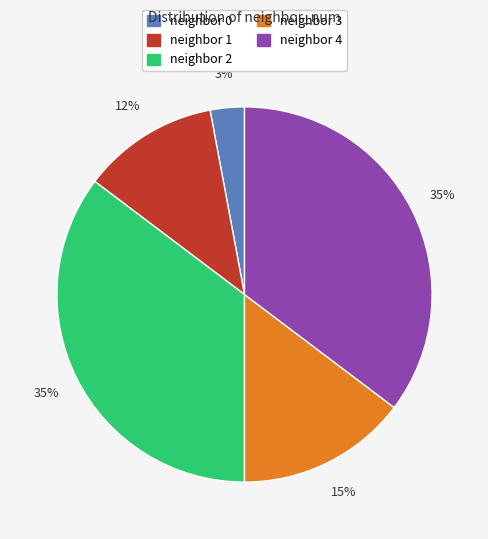

Is there any slice that represents more than half of the pie?

No